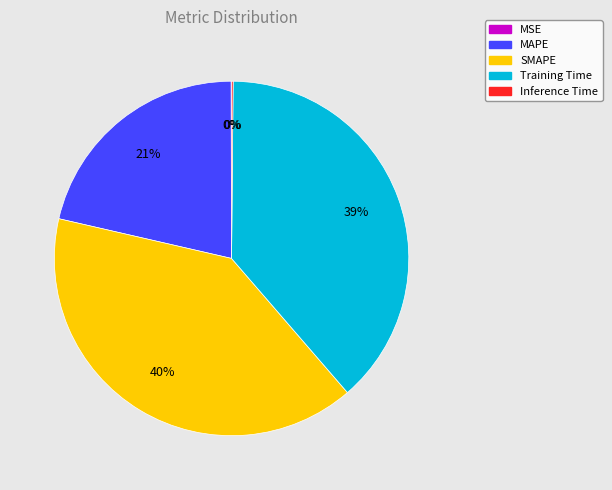

The SMAPE slice represents 40% of the pie. True or false?

True